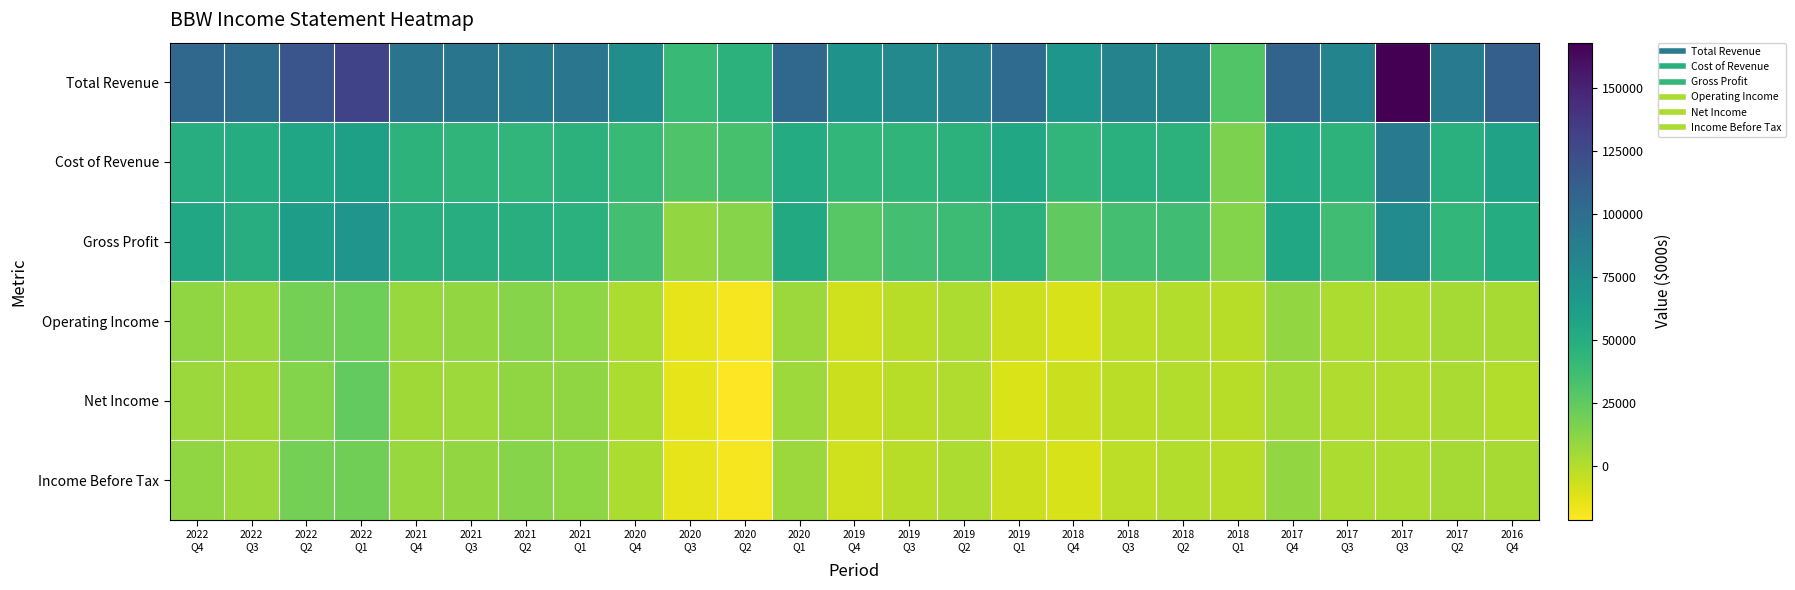

Reading left to right, extract all data points from this chart.

Total Revenue: 2022
Q4=104500	2022
Q3=100700	2022
Q2=117700	2022
Q1=130000	2021
Q4=95100	2021
Q3=94700	2021
Q2=91700	2021
Q1=93700	2020
Q4=74700	2020
Q3=40400	2020
Q2=46600	2020
Q1=104600	2019
Q4=70400	2019
Q3=79200	2019
Q2=84400	2019
Q1=101500	2018
Q4=68700	2018
Q3=83200	2018
Q2=83200	2018
Q1=30200	2017
Q4=107600	2017
Q3=82400	2017
Q3=167900	2017
Q2=90600	2016
Q4=110300
Cost of Revenue: 2022
Q4=50200	2022
Q3=50800	2022
Q2=55800	2022
Q1=60400	2021
Q4=45500	2021
Q3=44300	2021
Q2=43300	2021
Q1=46300	2020
Q4=39700	2020
Q3=30800	2020
Q2=33700	2020
Q1=51900	2019
Q4=42700	2019
Q3=44200	2019
Q2=46100	2019
Q1=55000	2018
Q4=43600	2018
Q3=47800	2018
Q2=46200	2018
Q1=16300	2017
Q4=52500	2017
Q3=45500	2017
Q3=90900	2017
Q2=47800	2016
Q4=59200
Gross Profit: 2022
Q4=54400	2022
Q3=49900	2022
Q2=61900	2022
Q1=69600	2021
Q4=49600	2021
Q3=50400	2021
Q2=48400	2021
Q1=47400	2020
Q4=35000	2020
Q3=9700	2020
Q2=12900	2020
Q1=52700	2019
Q4=27700	2019
Q3=35000	2019
Q2=38300	2019
Q1=46500	2018
Q4=25100	2018
Q3=35400	2018
Q2=37000	2018
Q1=13900	2017
Q4=55100	2017
Q3=36900	2017
Q3=77000	2017
Q2=42800	2016
Q4=51100
Operating Income: 2022
Q4=9900	2022
Q3=7700	2022
Q2=18200	2022
Q1=20200	2021
Q4=7900	2021
Q3=9400	2021
Q2=13200	2021
Q1=10800	2020
Q4=1700	2020
Q3=-13900	2020
Q2=-18700	2020
Q1=7600	2019
Q4=-7700	2019
Q3=-800	2019
Q2=2400	2019
Q1=-6600	2018
Q4=-10000	2018
Q3=-2500	2018
Q2=700	2018
Q1=-1100	2017
Q4=9700	2017
Q3=2100	2017
Q3=2000	2017
Q2=4600	2016
Q4=3500
Net Income: 2022
Q4=7500	2022
Q3=5800	2022
Q2=14200	2022
Q1=24100	2021
Q4=5900	2021
Q3=6800	2021
Q2=10400	2021
Q1=10500	2020
Q4=1700	2020
Q3=-13900	2020
Q2=-21200	2020
Q1=6200	2019
Q4=-5900	2019
Q3=-1200	2019
Q2=1200	2019
Q1=-10400	2018
Q4=-6100	2018
Q3=-1800	2018
Q2=400	2018
Q1=-800	2017
Q4=5200	2017
Q3=1400	2017
Q3=1200	2017
Q2=2700	2016
Q4=300
Income Before Tax: 2022
Q4=9900	2022
Q3=7600	2022
Q2=18200	2022
Q1=20100	2021
Q4=7900	2021
Q3=9500	2021
Q2=13200	2021
Q1=10800	2020
Q4=1700	2020
Q3=-14000	2020
Q2=-18700	2020
Q1=7600	2019
Q4=-7700	2019
Q3=-700	2019
Q2=2400	2019
Q1=-6600	2018
Q4=-10000	2018
Q3=-2500	2018
Q2=600	2018
Q1=-1000	2017
Q4=9700	2017
Q3=2200	2017
Q3=2000	2017
Q2=4600	2016
Q4=3500